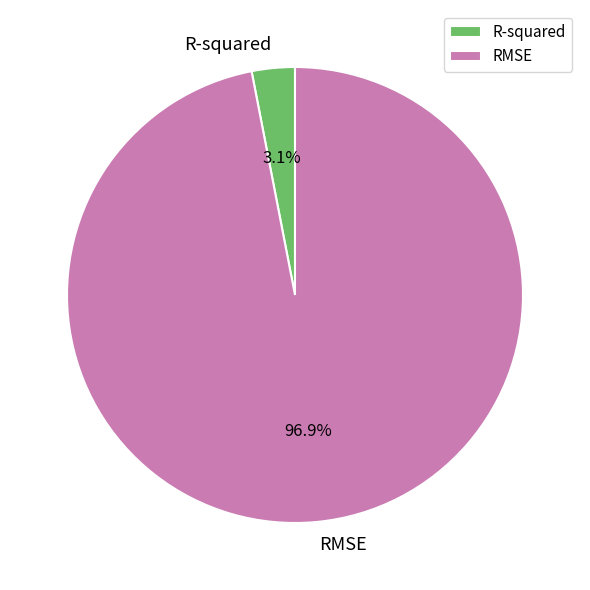

Which slice represents more than half of the pie?

RMSE